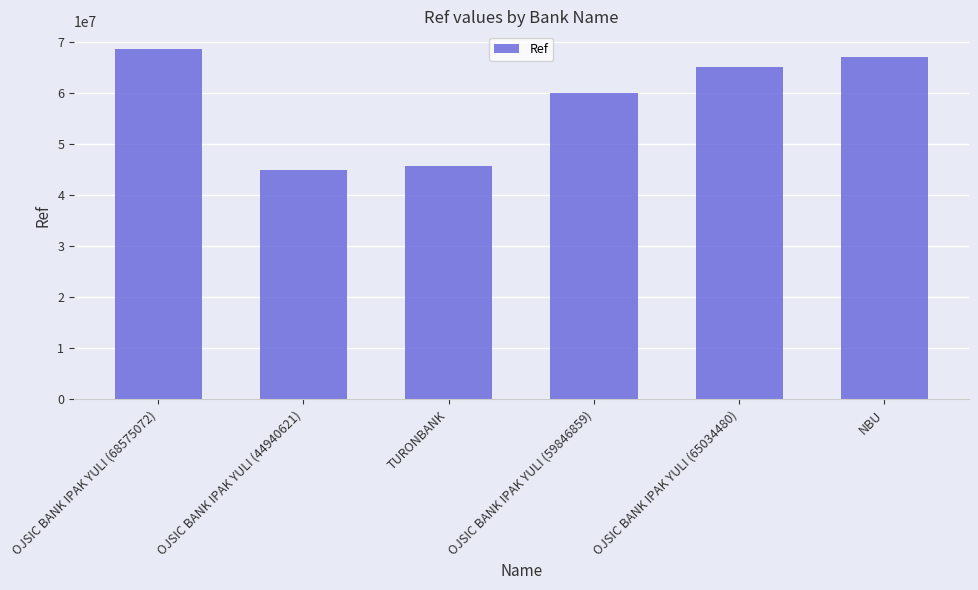

What is the value of the 2nd bar from the left?

44940621